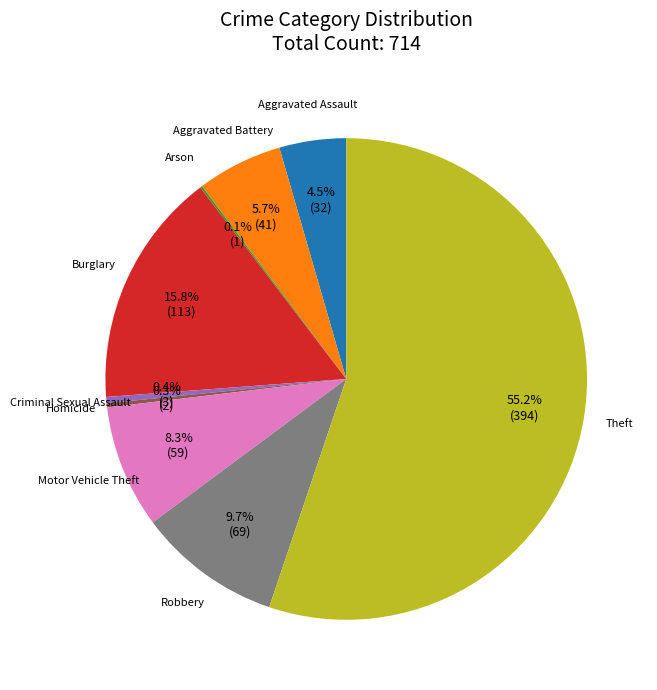

Does any single category account for the majority?

Yes